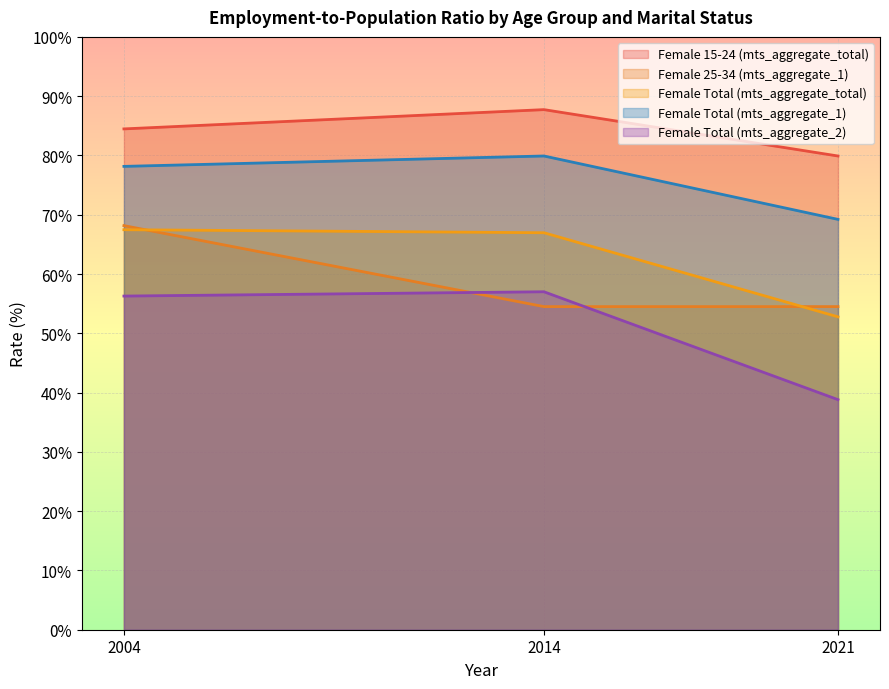

Which label corresponds to the largest value in the chart?

2014